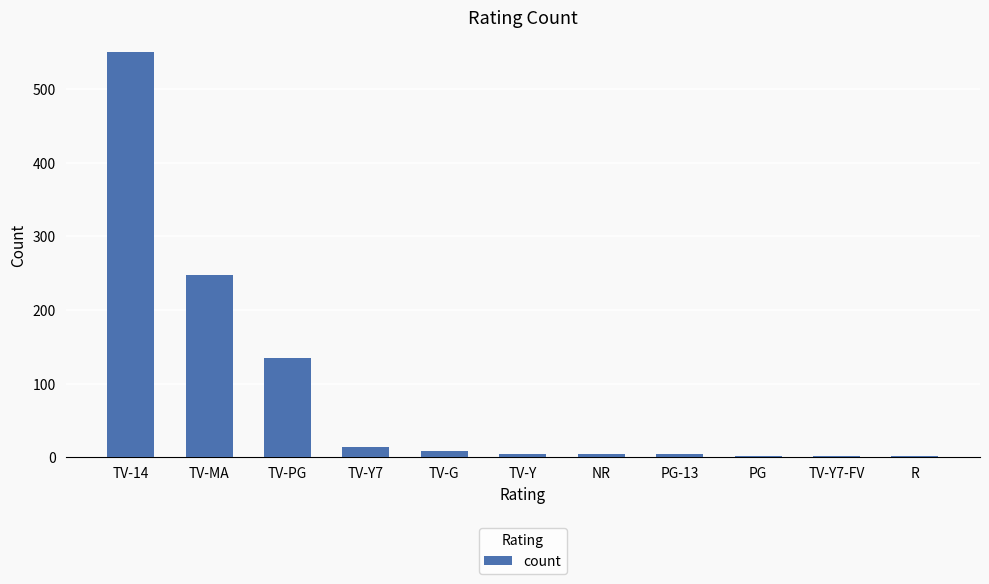

What is the sum of all values?

972